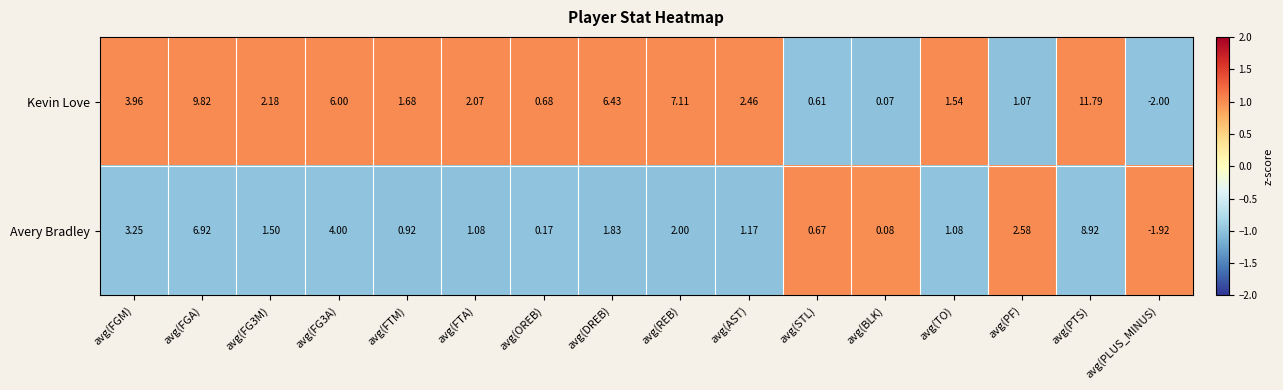

Is the value of Kevin Love at avg(FGM) greater than the value of Avery Bradley at avg(TO)?

Yes